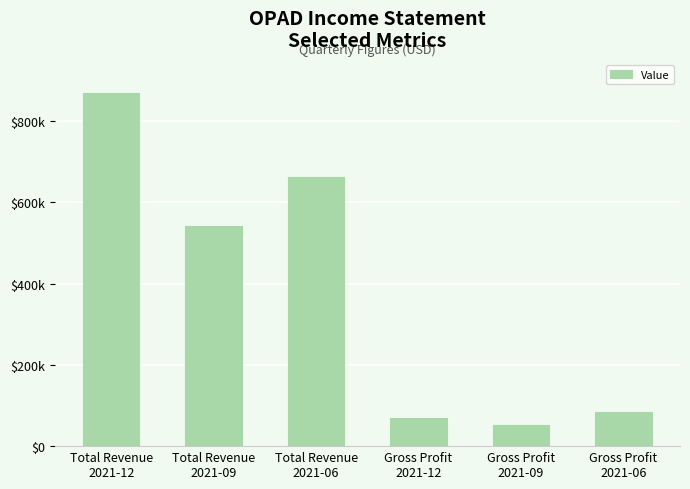

Reading left to right, list all the values displayed in this chart.

Total Revenue
2021-12=867500	Total Revenue
2021-09=540300	Total Revenue
2021-06=662600	Gross Profit
2021-12=70300	Gross Profit
2021-09=53100	Gross Profit
2021-06=84400